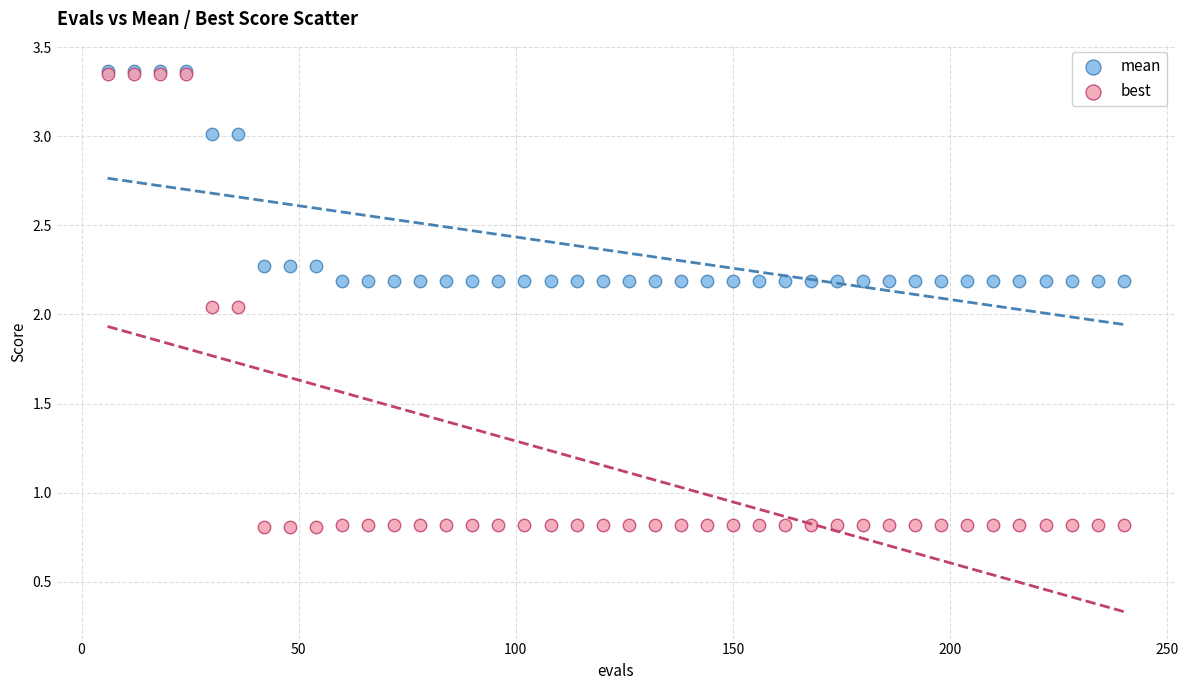

What are all the series names shown in the legend?

mean, best